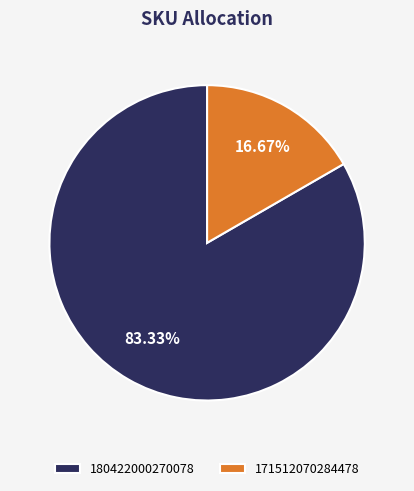

How many segments does this pie chart have?

2